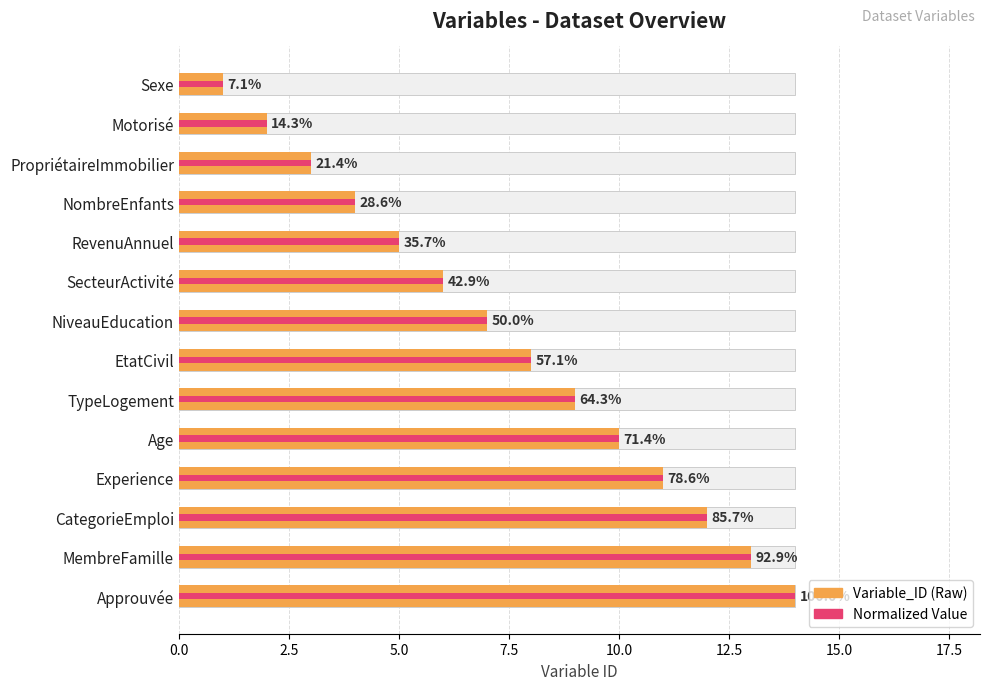

How many groups of bars are there?

14